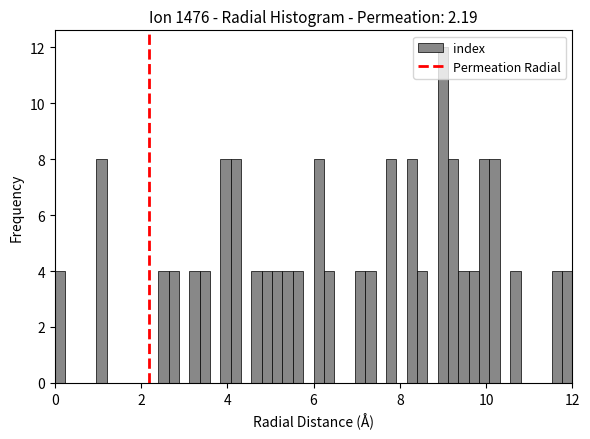

Around what value on the x-axis is the tallest bar? Give the approximate position of its centre, as read against the axis.

9.0